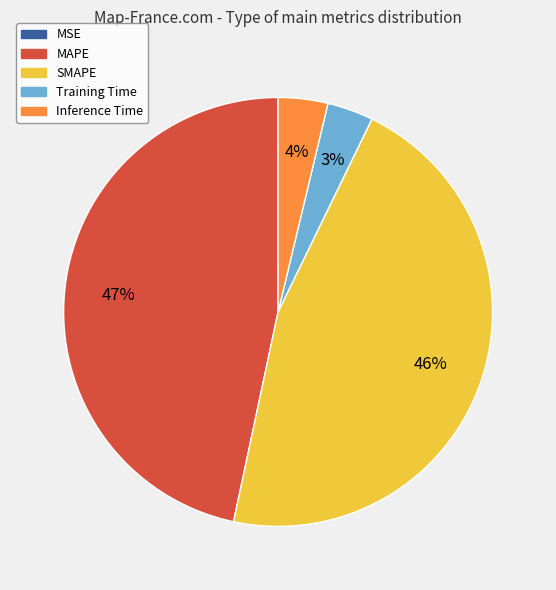

Is it true that SMAPE is 35% of the pie?

False